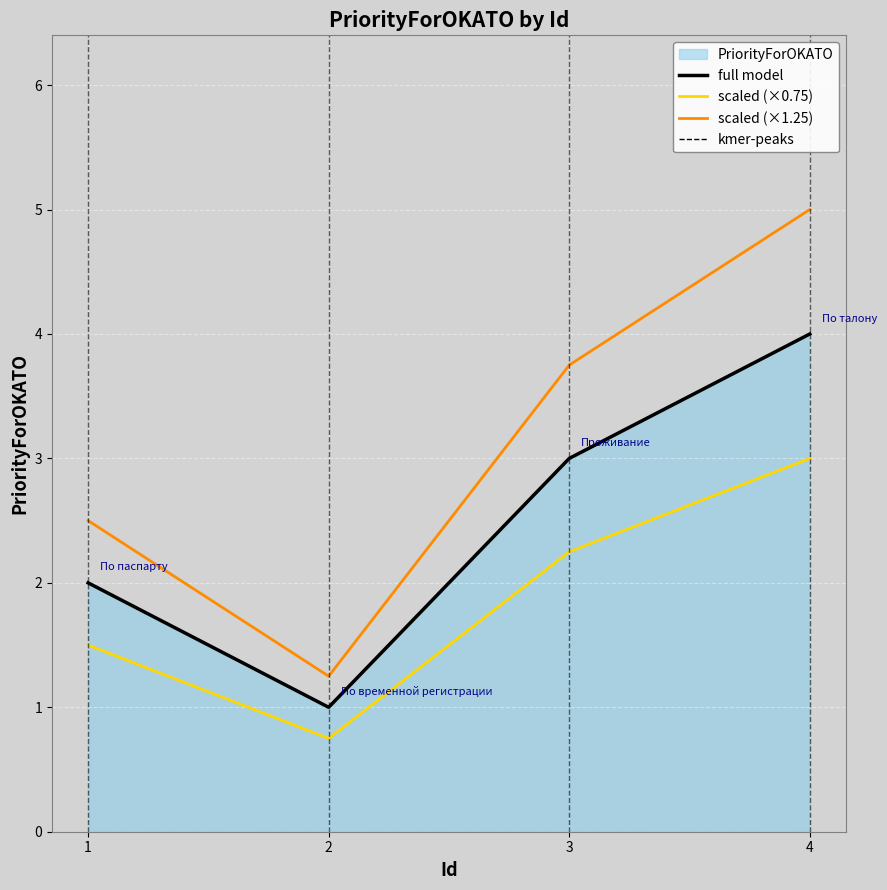

Reading left to right, extract all data points from this chart.

full model: 1=2.0	2=1.0	3=3.0	4=4.0
scaled (×0.75): 1=1.5	2=0.8	3=2.2	4=3.0
scaled (×1.25): 1=2.5	2=1.2	3=3.8	4=5.0